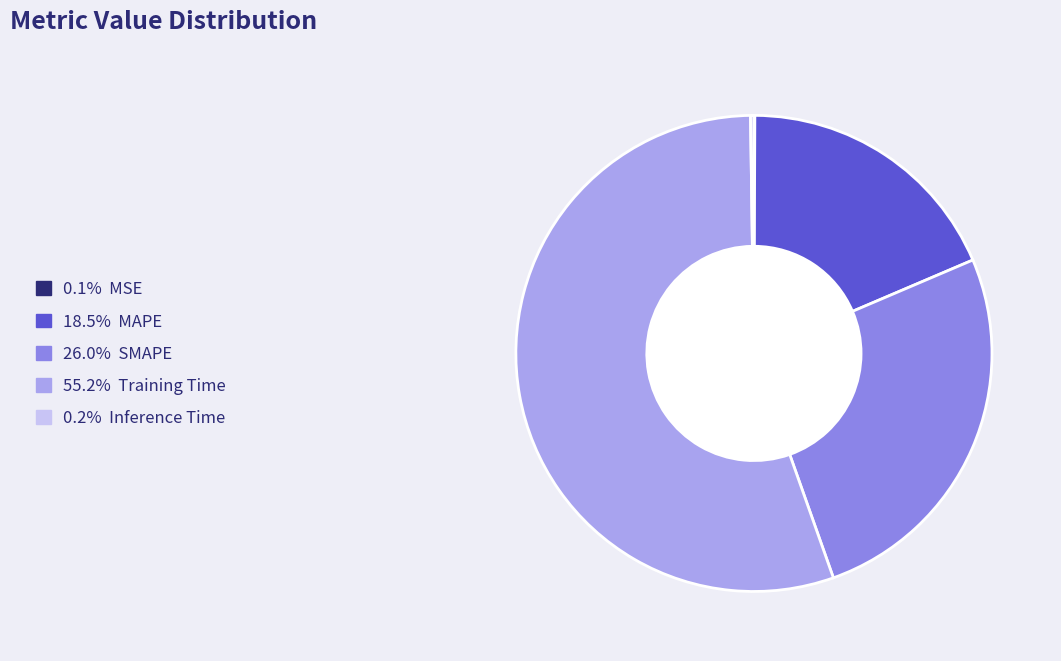

Is there a majority slice in this chart?

Yes